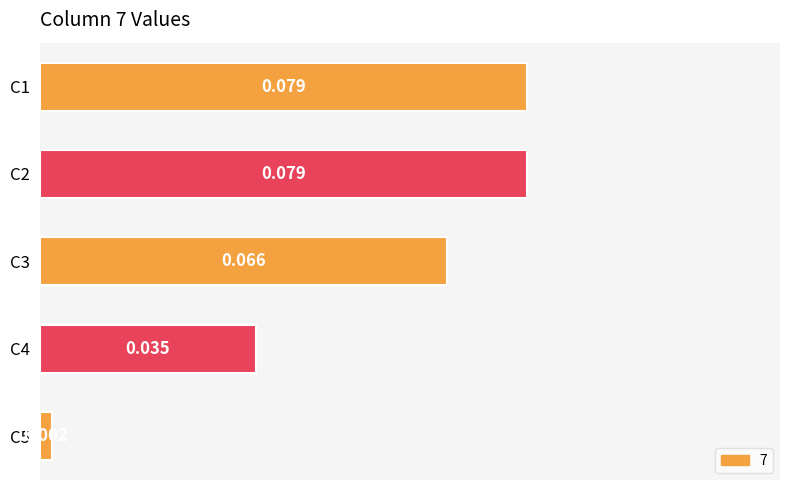

How many categories are shown in the chart?

5